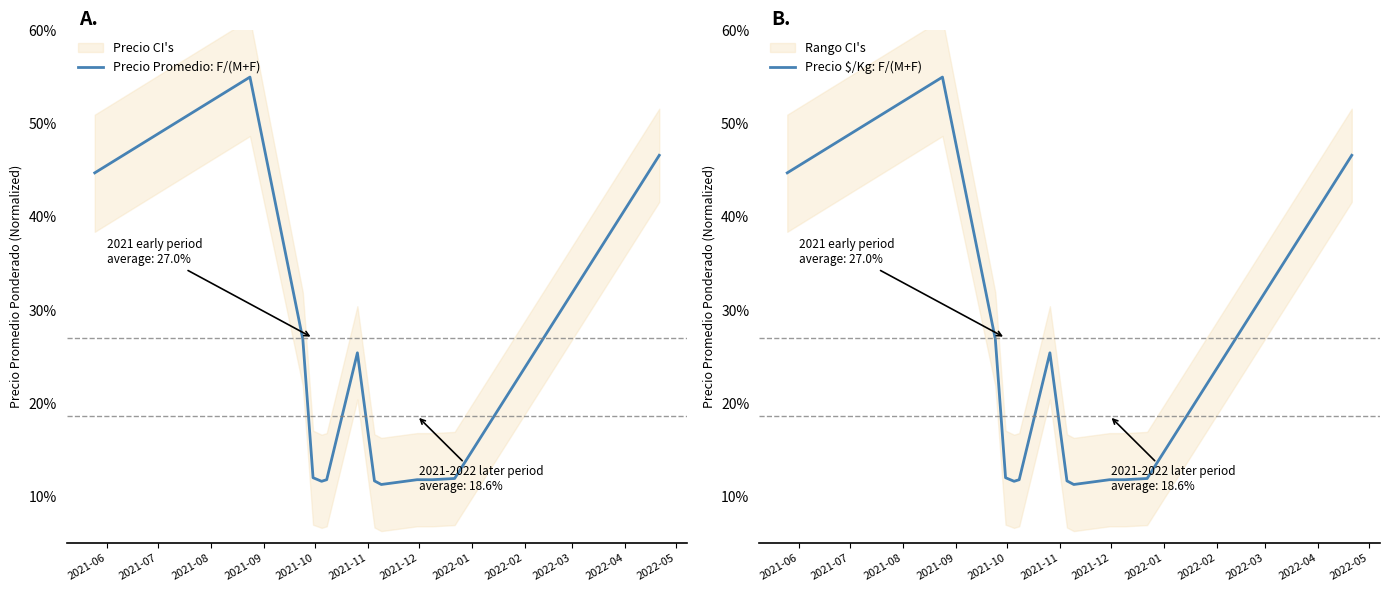

What is the minimum value for Precio Promedio: F/(M+F)?

11.3